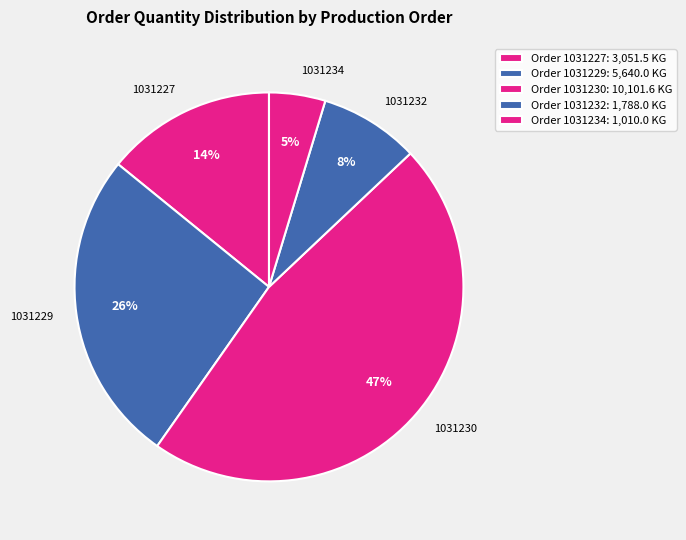

How many slices are in this pie chart?

5